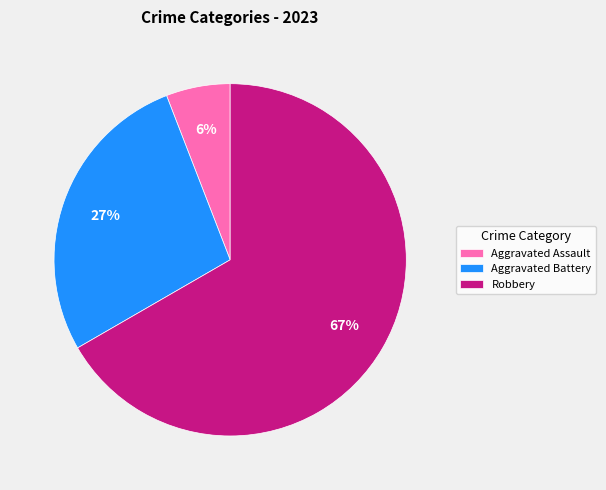

Does Robbery account for over 50% of the chart?

Yes